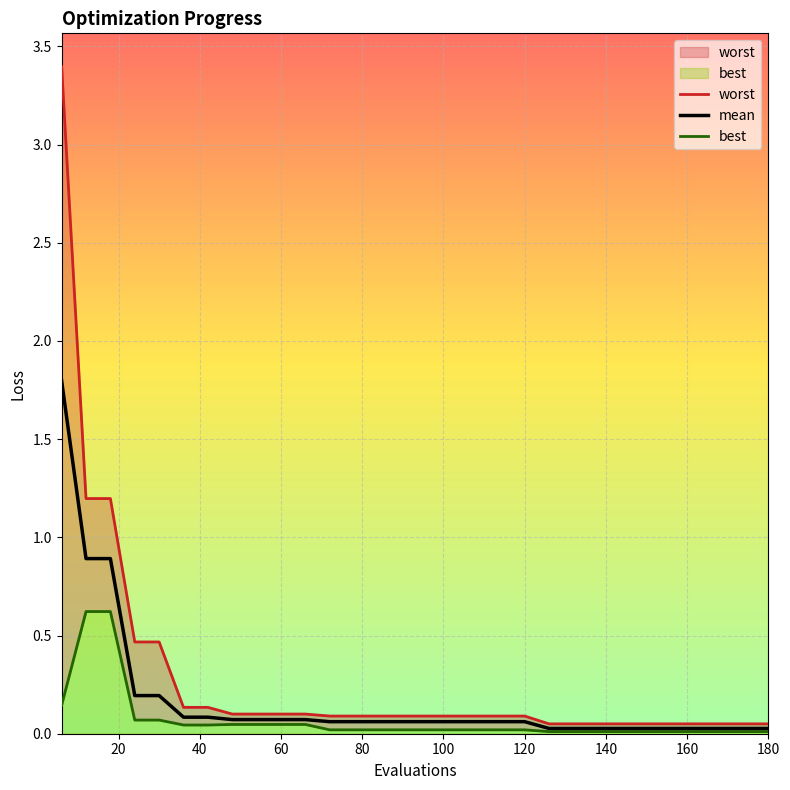

The mean series shows 0.0 at 180. True or false?

True